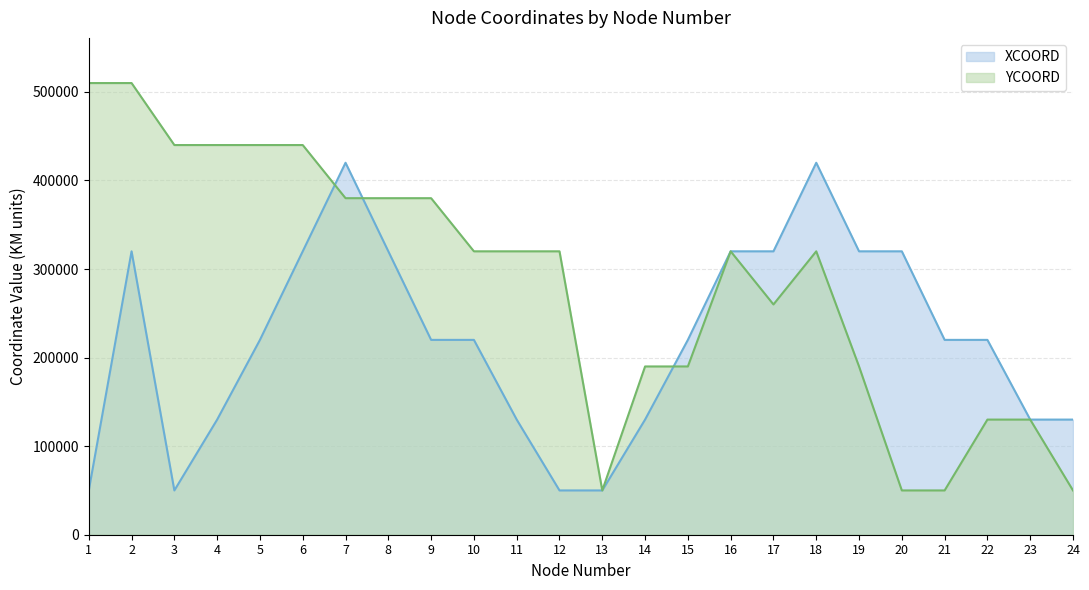

Reading right to left, list all the values displayed in this chart.

XCOORD: 130000	130000	220000	220000	320000	320000	420000	320000	320000	220000	130000	50000	50000	130000	220000	220000	320000	420000	320000	220000	130000	50000	320000	50000
YCOORD: 50000	130000	130000	50000	50000	190000	320000	260000	320000	190000	190000	50000	320000	320000	320000	380000	380000	380000	440000	440000	440000	440000	510000	510000